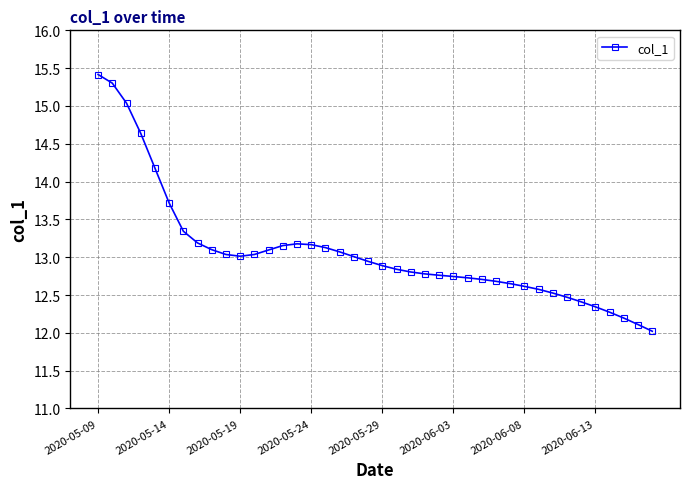

What is the value of the 21st point from the left?

12.9